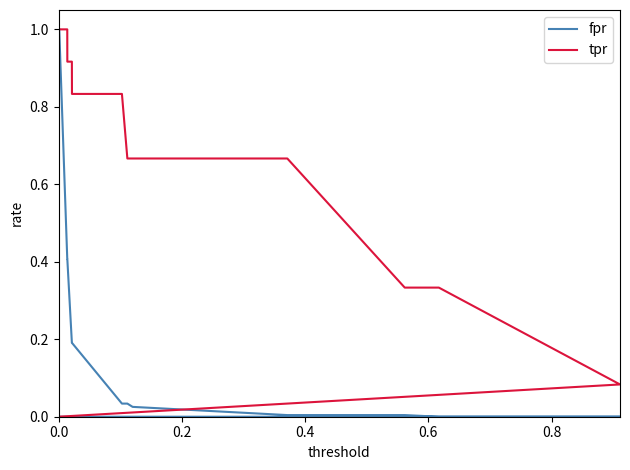

What is the maximum value shown in the chart?

1.0